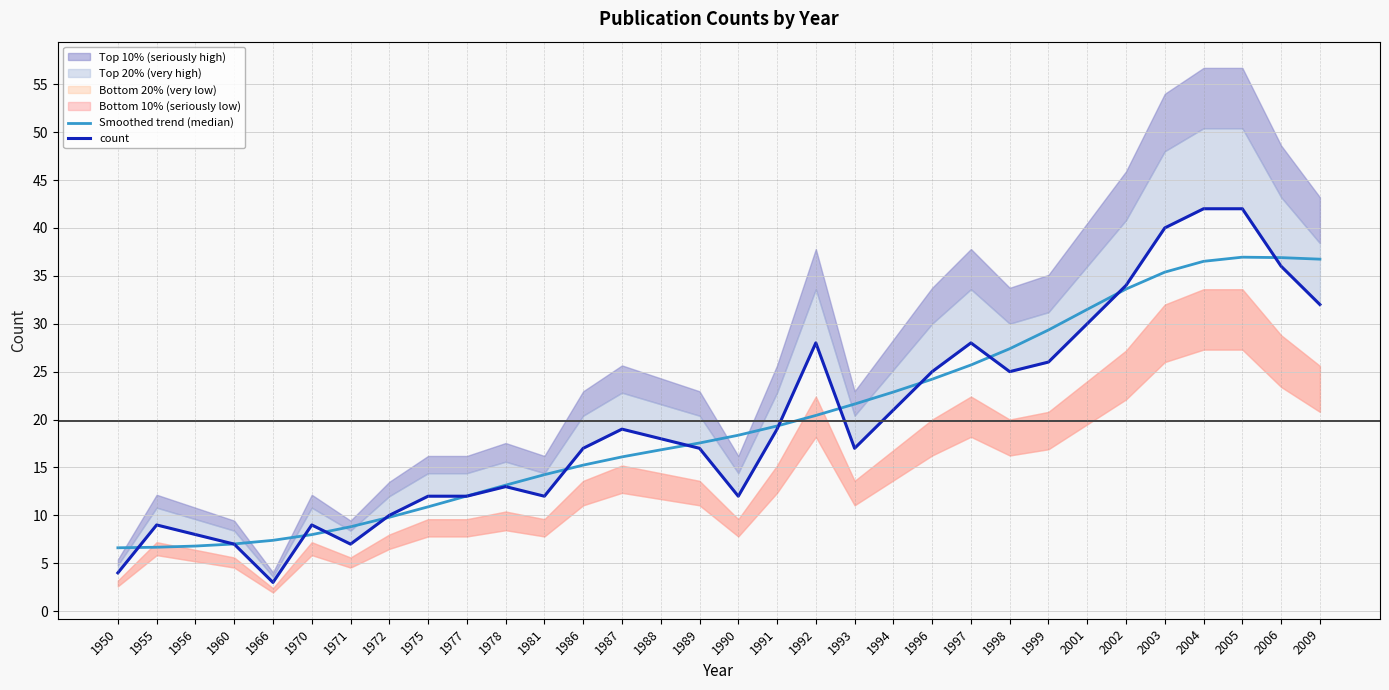

True or false: Smoothed trend (median) and count intersect in this chart.

True